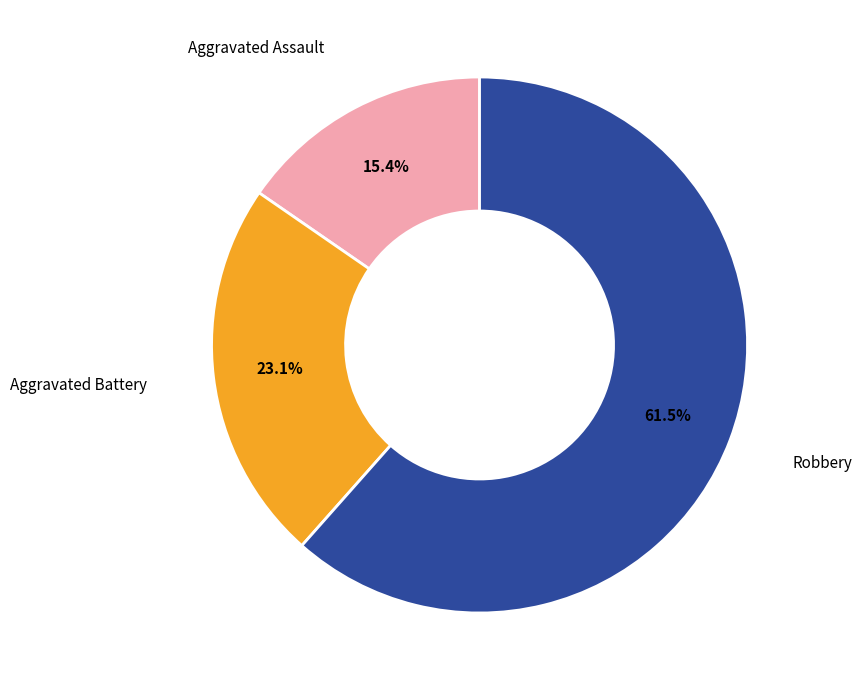

Does any single category account for the majority?

Yes